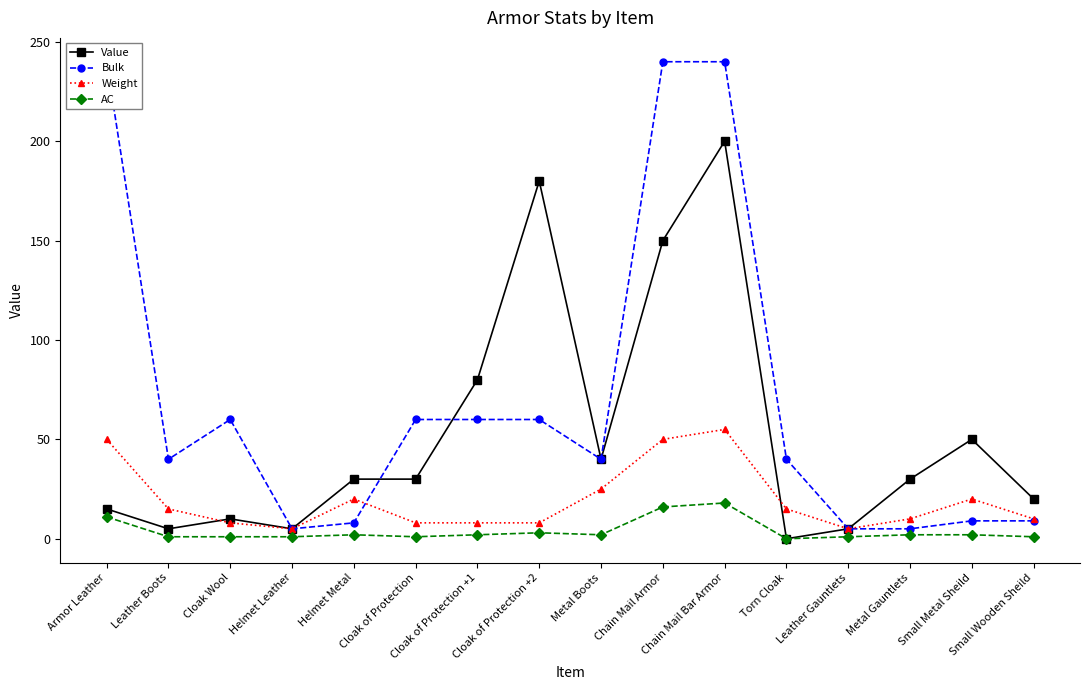

What is the sum of the Value values at Cloak of Protection +1 and Metal Boots?

120